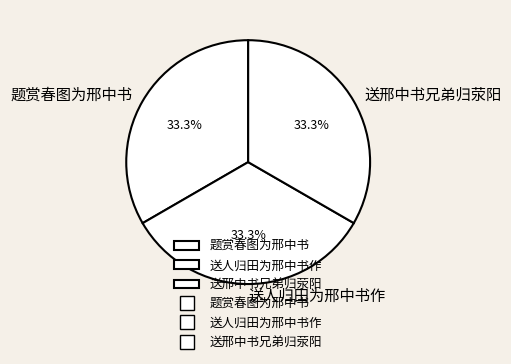

Approximately how many times larger is the value at 送人归田为邢中书作 compared to 题赏春图为邢中书?

1.0